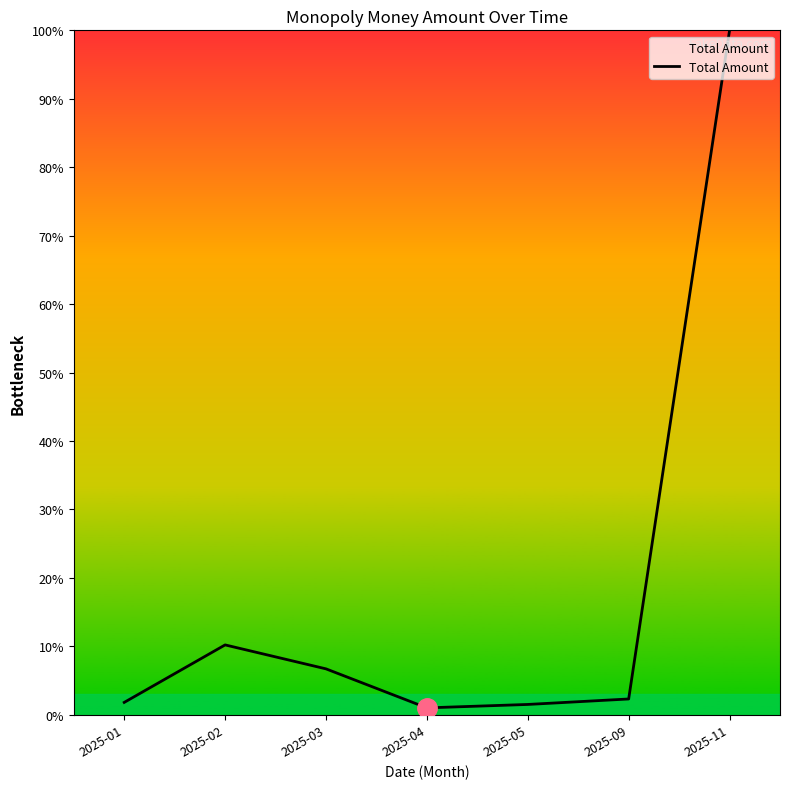

What is the greatest value displayed?

100.0